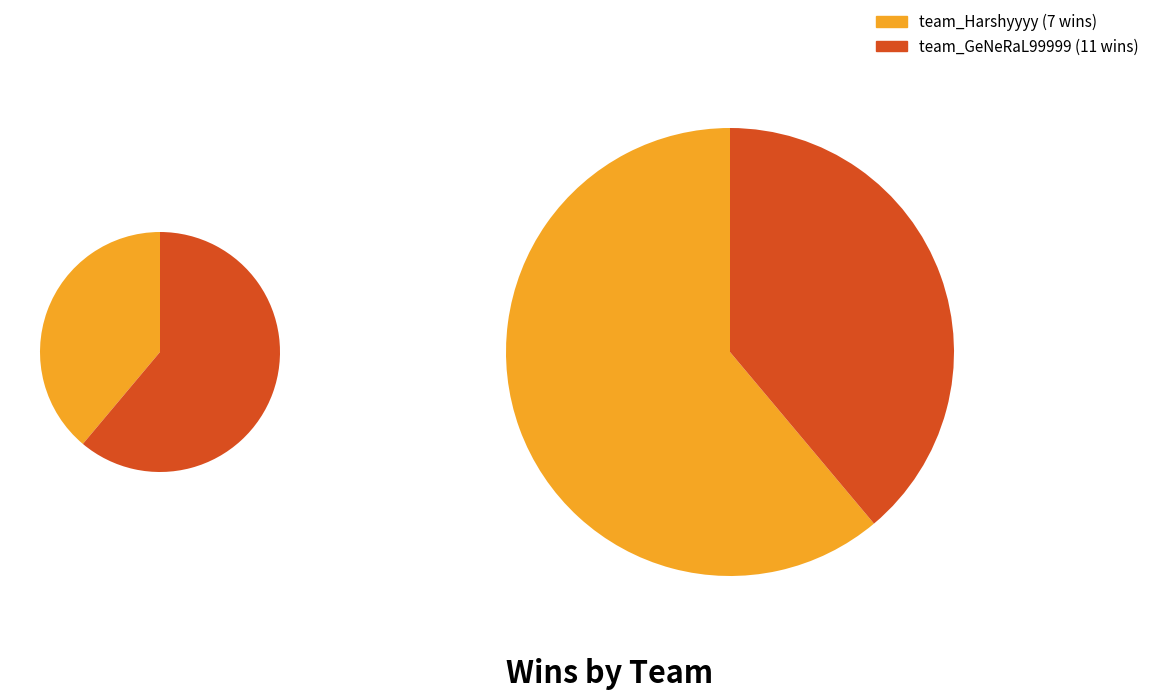

The team_Harshyyyy slice represents 39% of the pie. True or false?

True